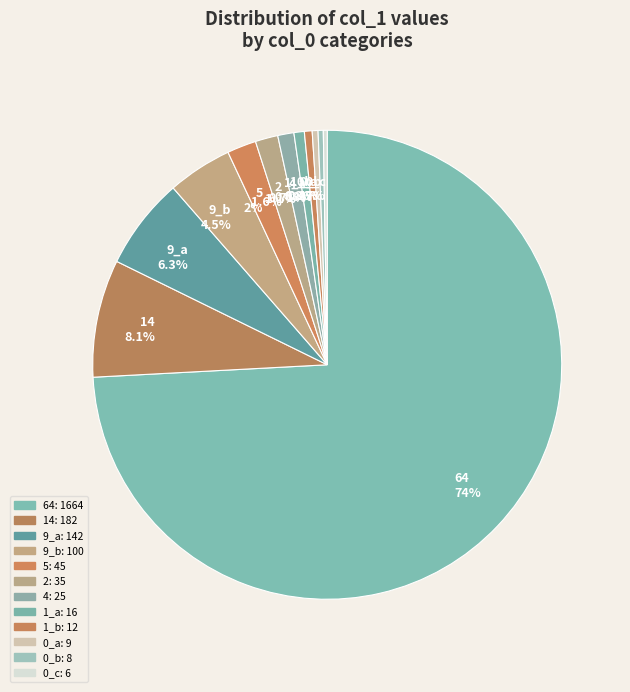

Approximately how many times larger is the value at 14 8.1% compared to 5 2%?

4.0